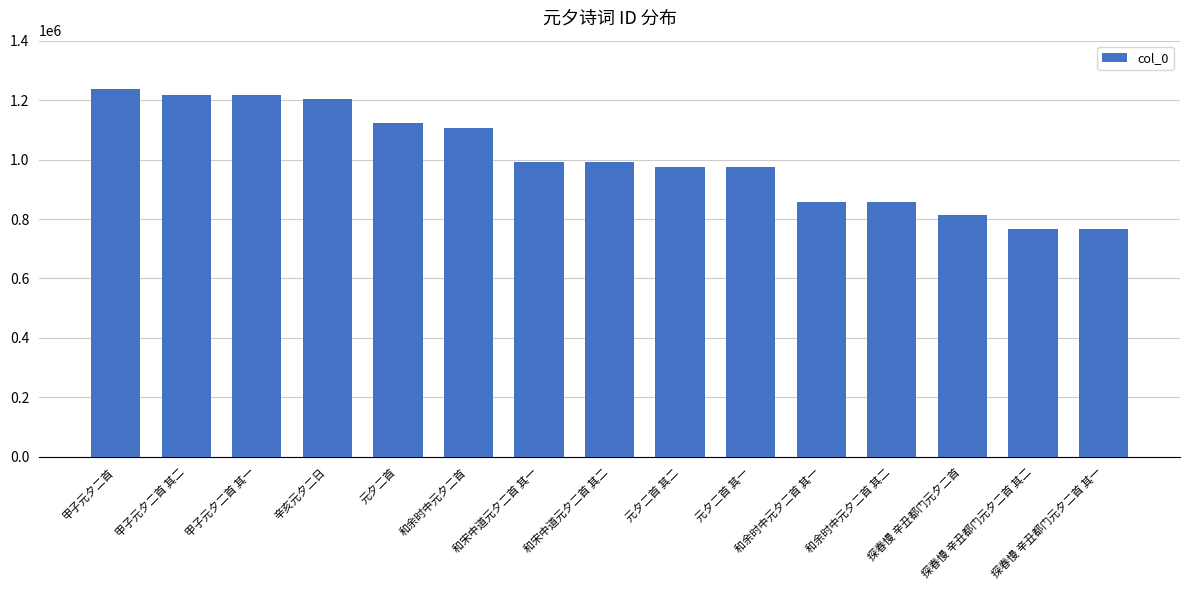

What is the greatest value displayed?

1236912